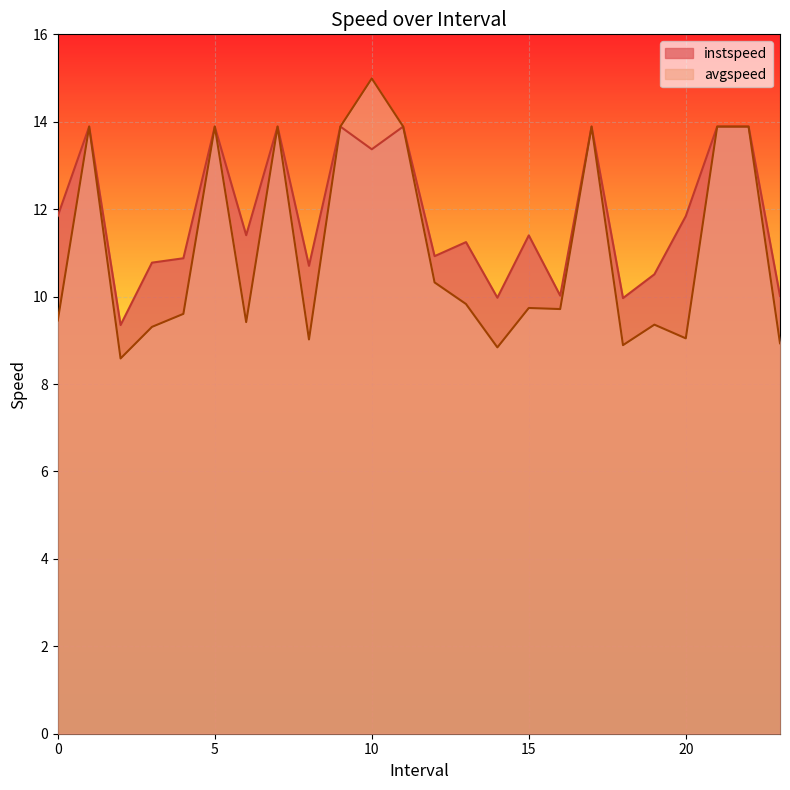

How many categories are shown in the chart?

24